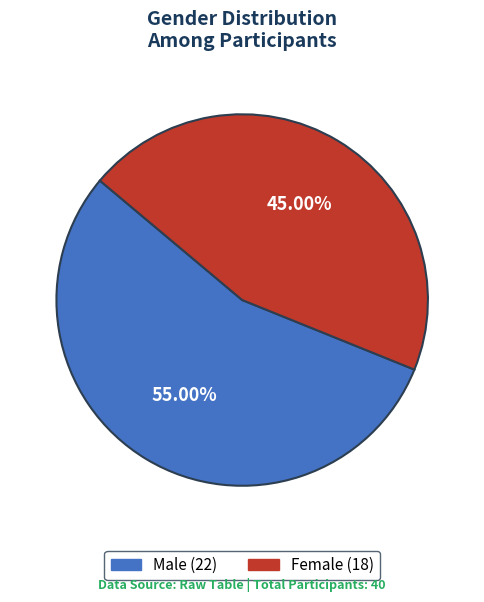

Combined, do Female and Male account for over 50%?

Yes